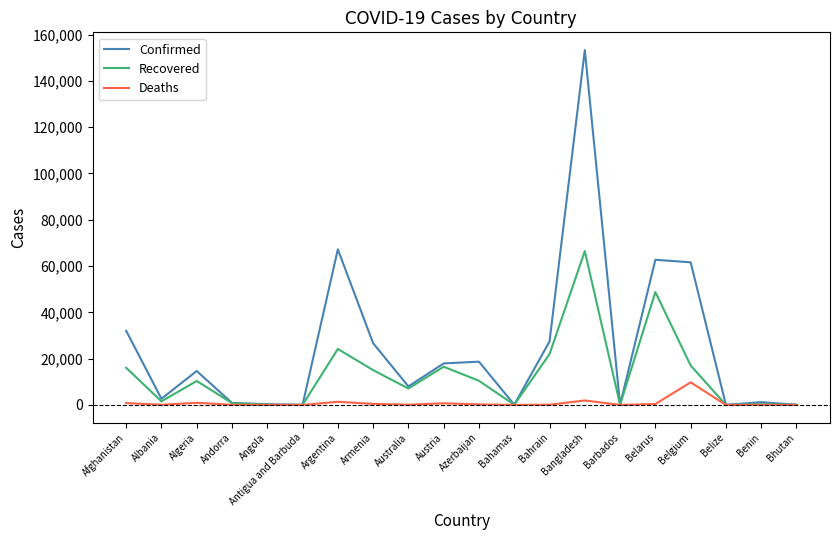

What is the difference between the highest and lowest values at Afghanistan?

31215